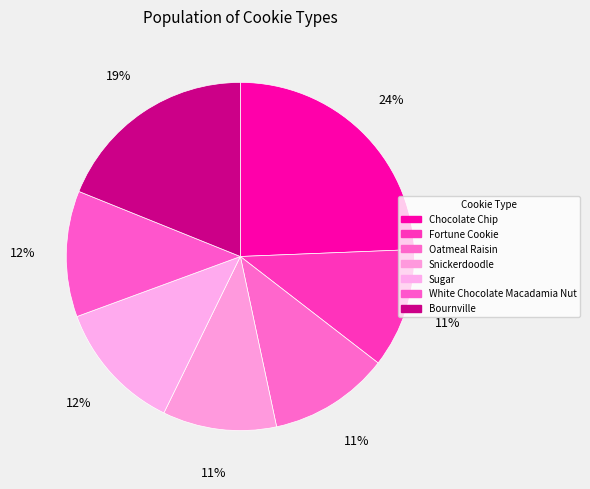

Rank the categories by value from lowest to highest.

Snickerdoodle, Fortune Cookie, Oatmeal Raisin, White Chocolate Macadamia Nut, Sugar, Bournville, Chocolate Chip